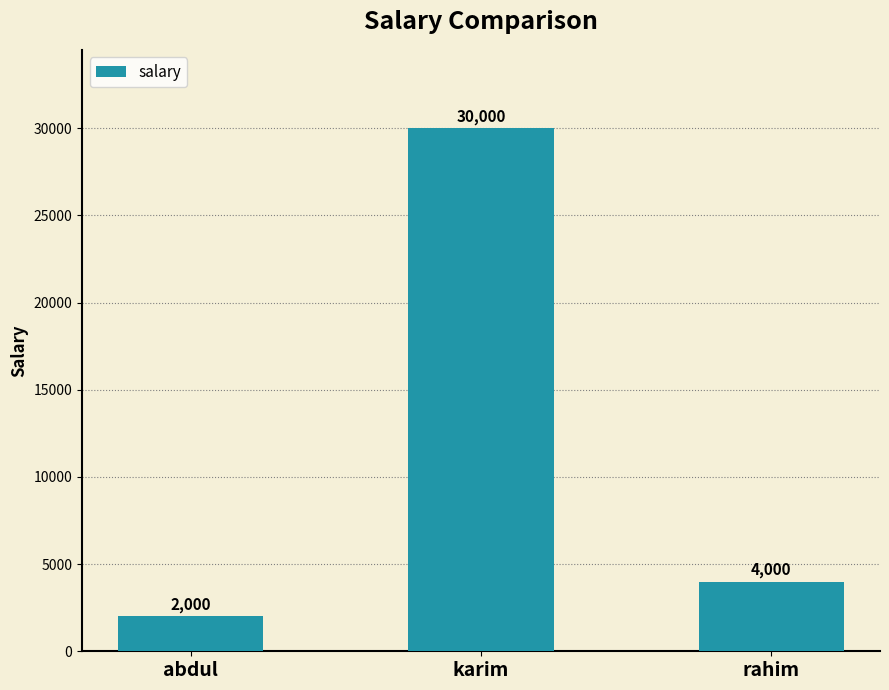

Approximately how many times larger is the value at karim compared to rahim?

7.5